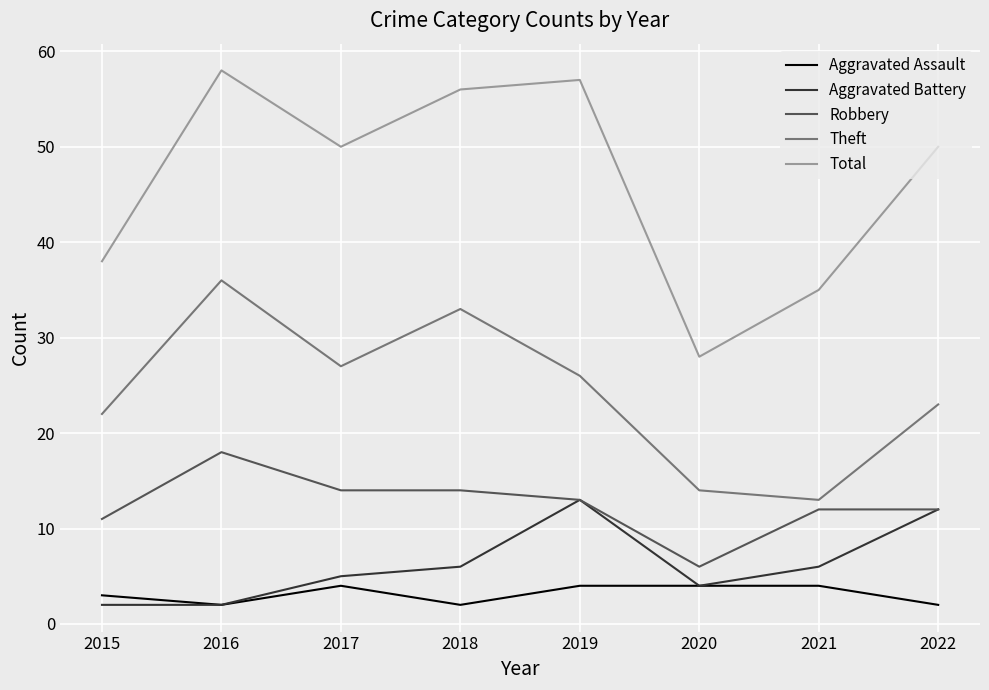

At which category does Aggravated Battery reach its first local peak?

2019